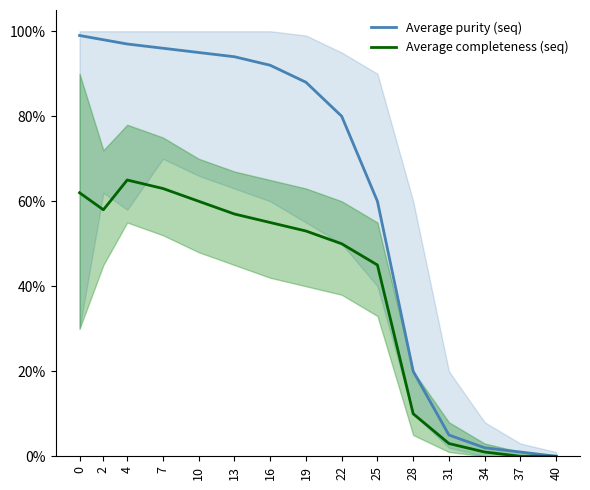

At which category does Average completeness (seq) reach its first local peak?

4